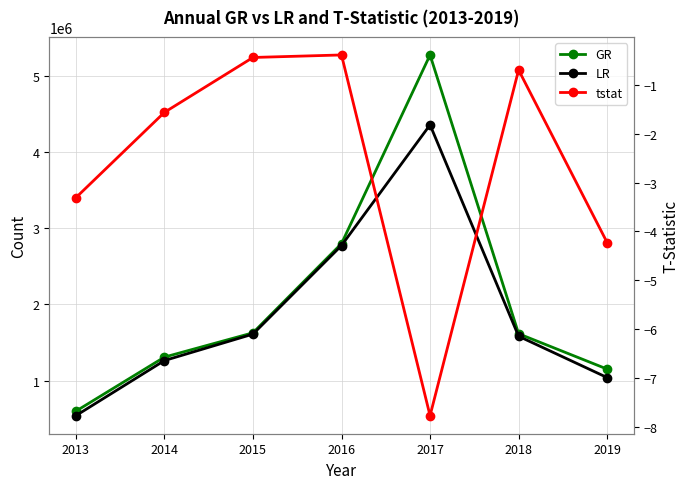

Which series has the largest total across all categories?

GR